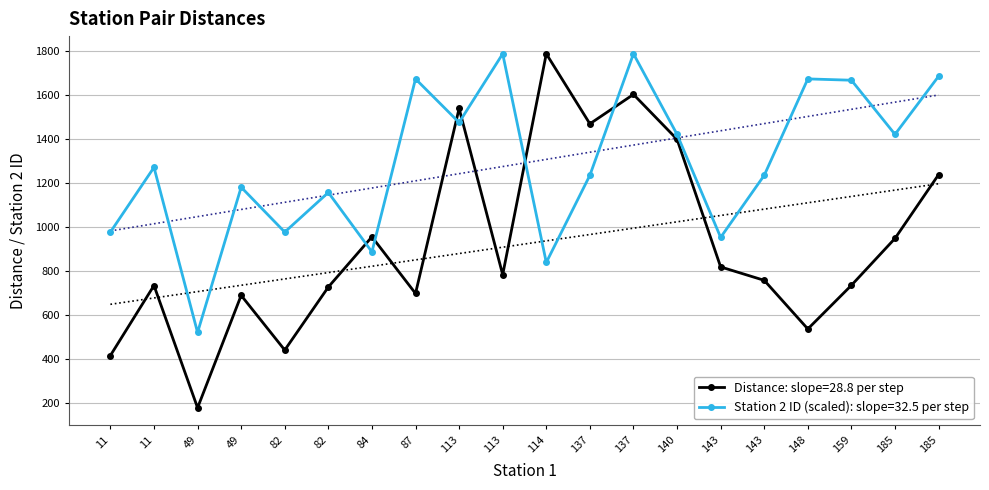

How many lines are shown in the chart?

2